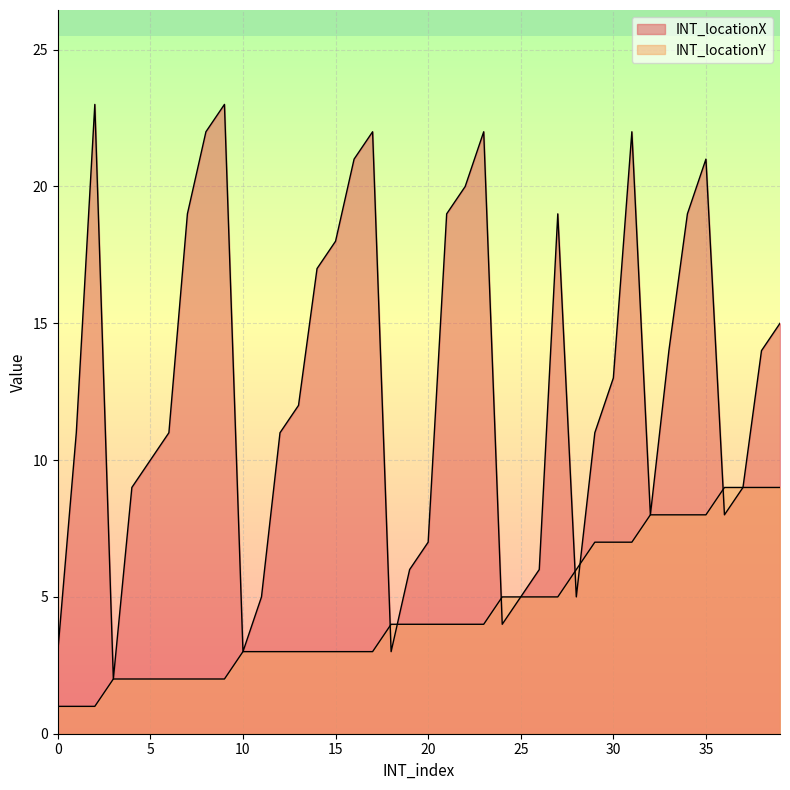

List the series in order of their overall mean, highest first.

INT_locationX, INT_locationY